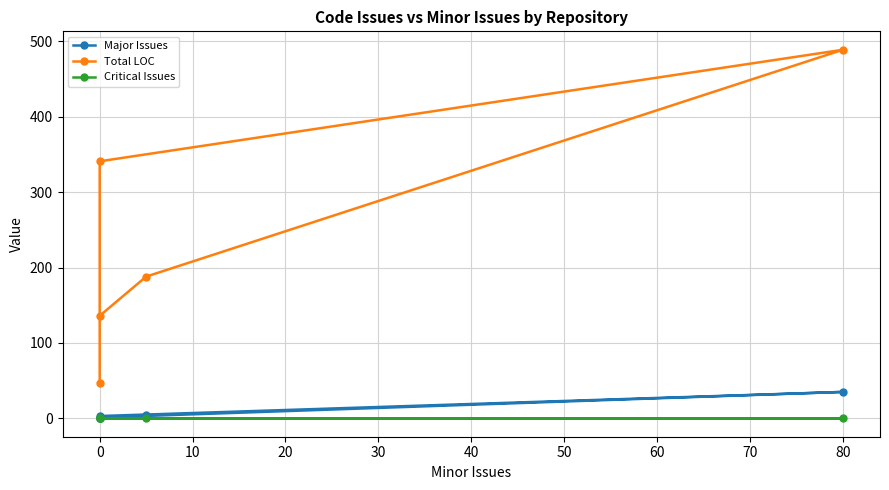

List the series in order of their peak value, lowest first.

Critical Issues, Major Issues, Total LOC